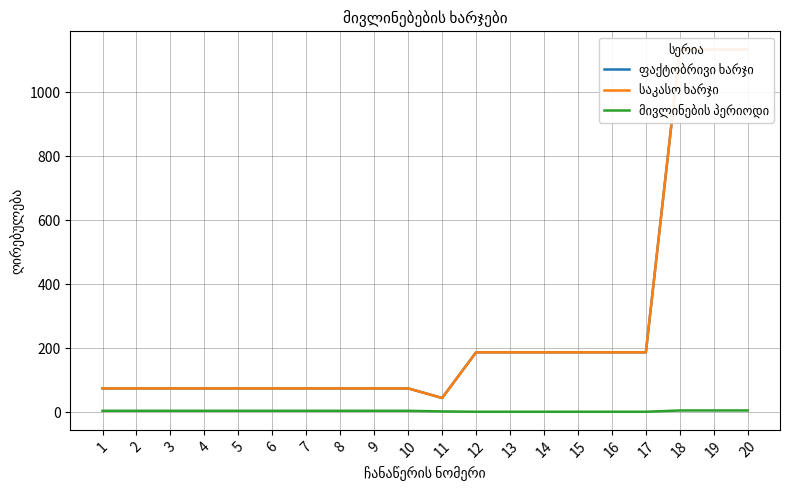

At 1, list the series in order from smallest to largest.

მივლინების პერიოდი, ფაქტობრივი ხარჯი, საკასო ხარჯი